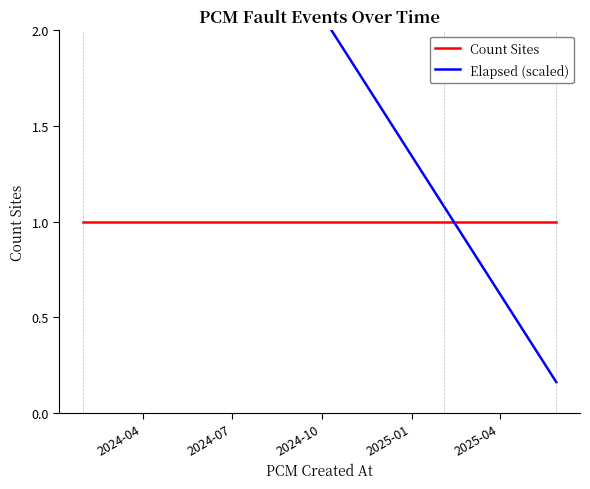

What is the minimum value for Elapsed (scaled)?

0.2